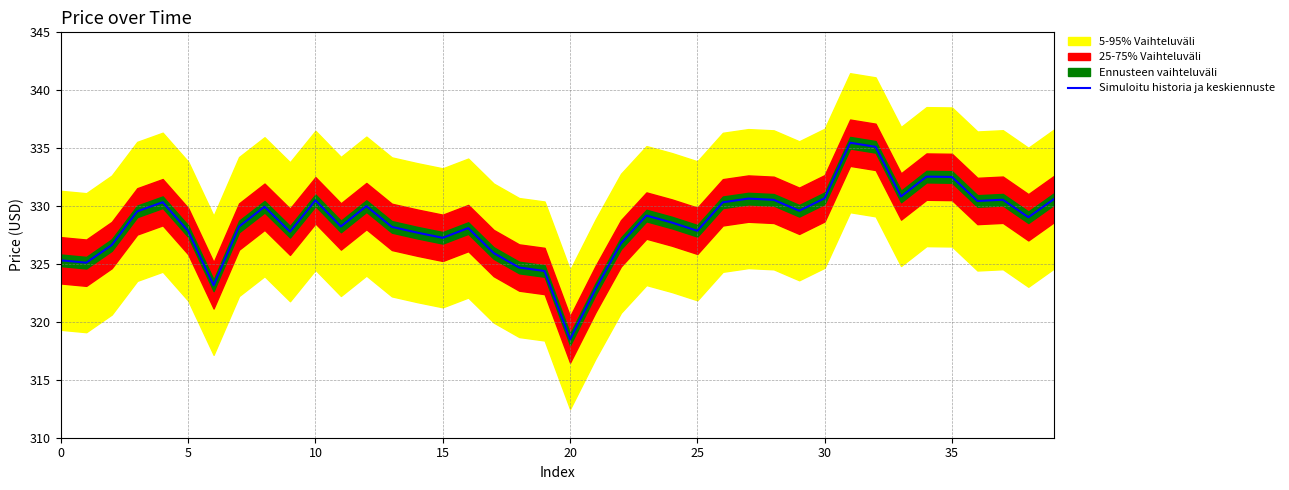

How many lines are shown in the chart?

1